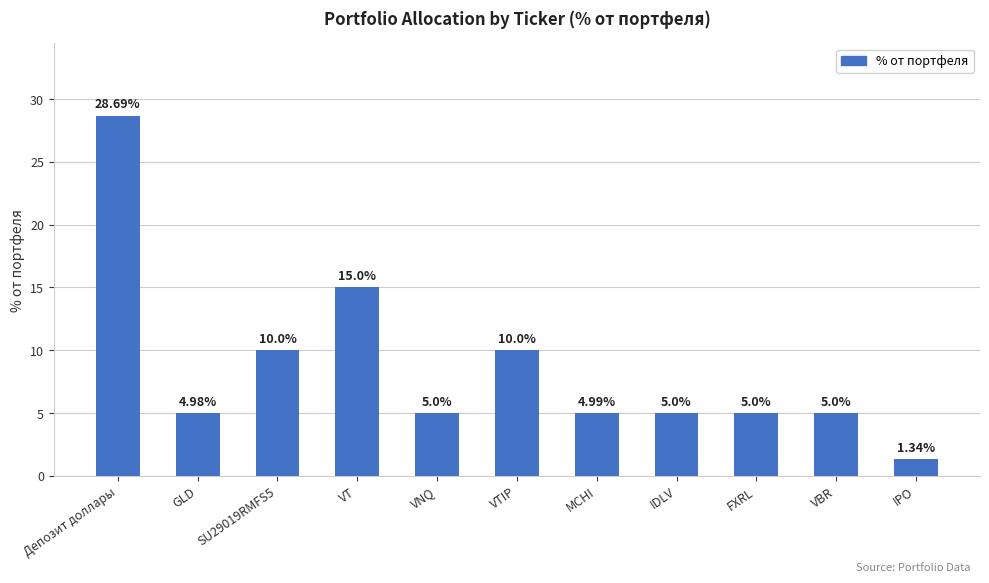

Between IPO and VT, which is larger?

VT